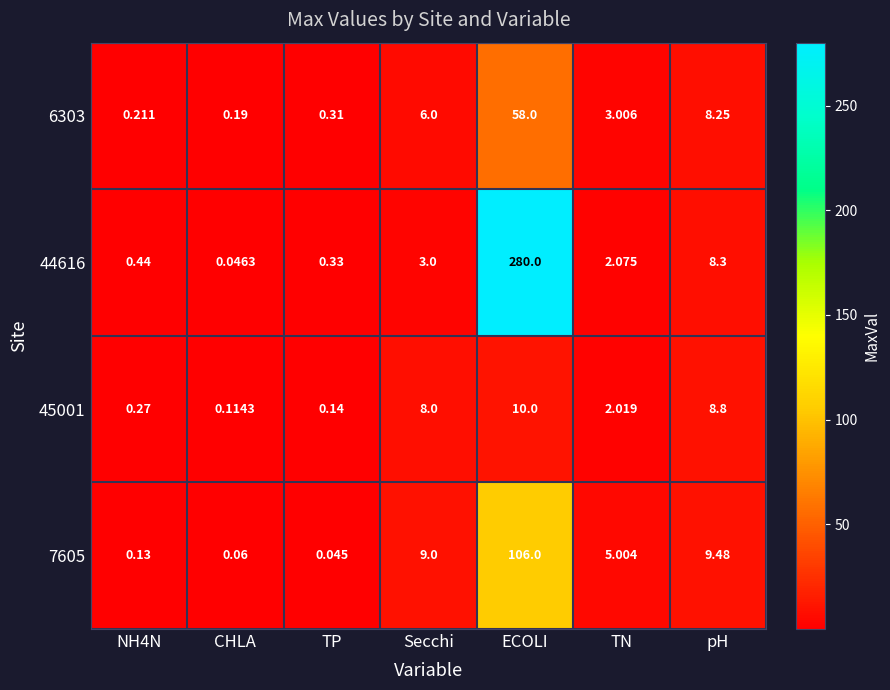

List the series in order of their peak value, lowest first.

45001, 6303, 7605, 44616